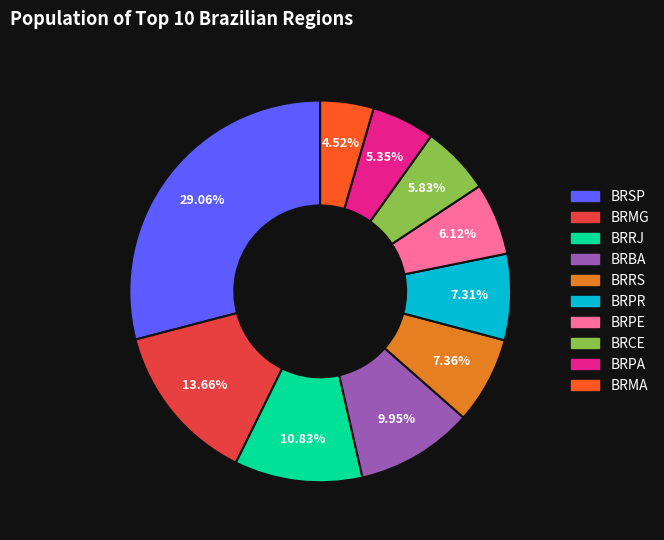

What is the smallest slice in the pie chart?

BRMA